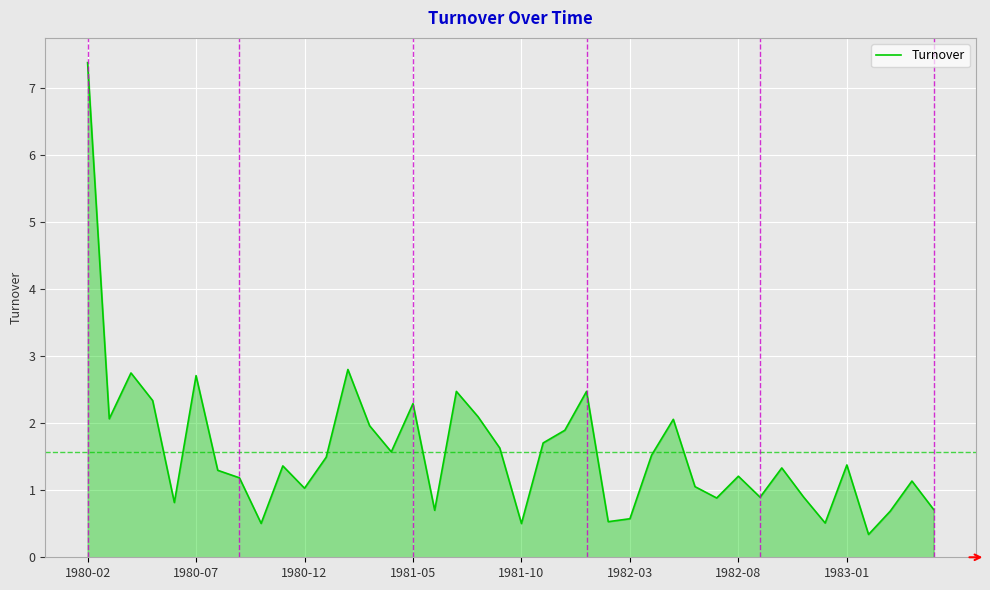

What is the maximum value shown in the chart?

7.4